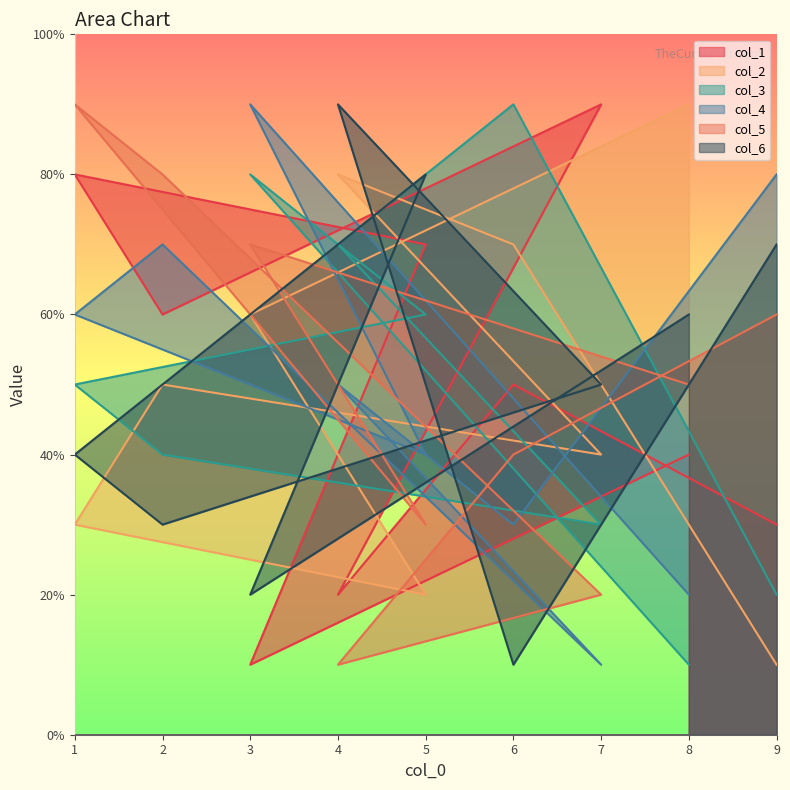

Where do col_4 and col_5 first cross each other?

9 and 6